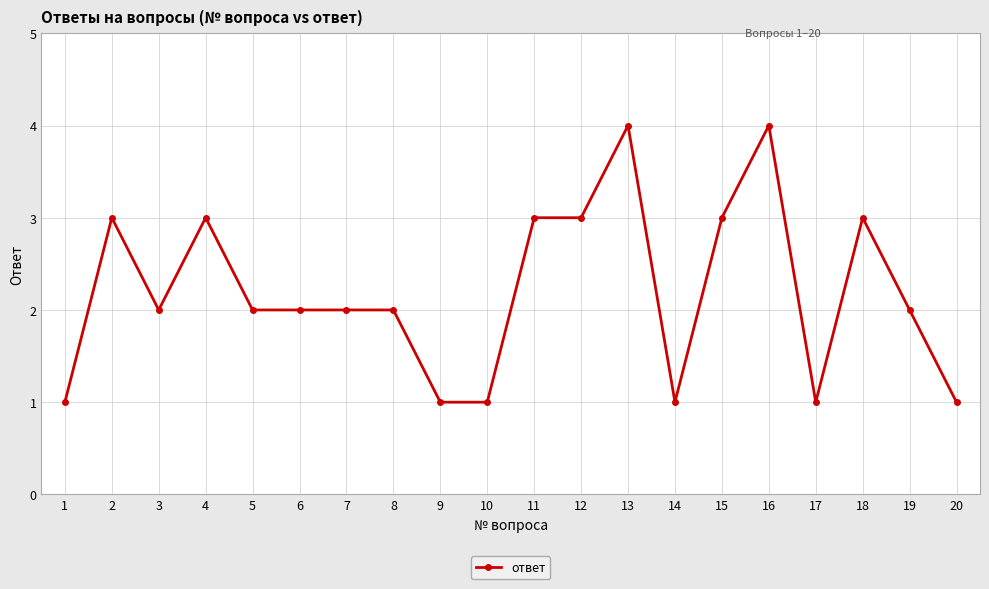

How many values are between 1 and 3?

18